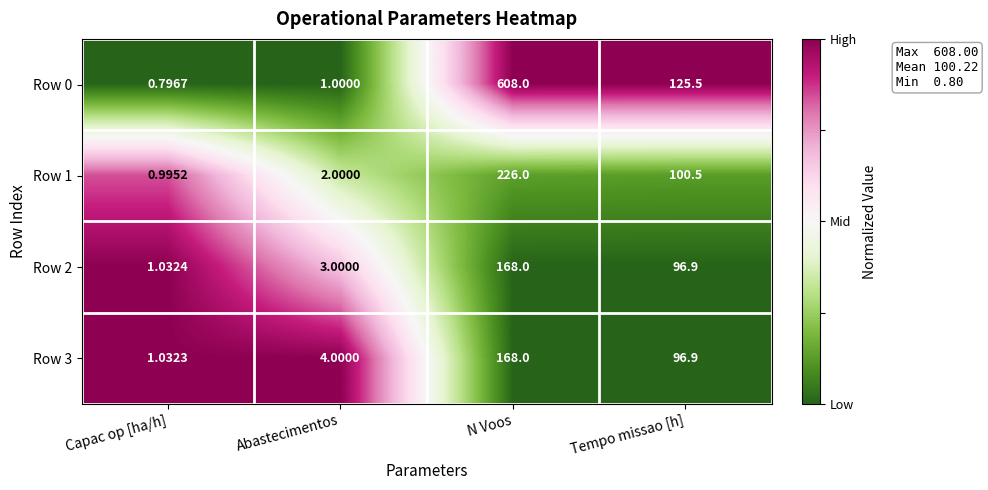

At which category does the chart reach its minimum across all series?

Capac op [ha/h]